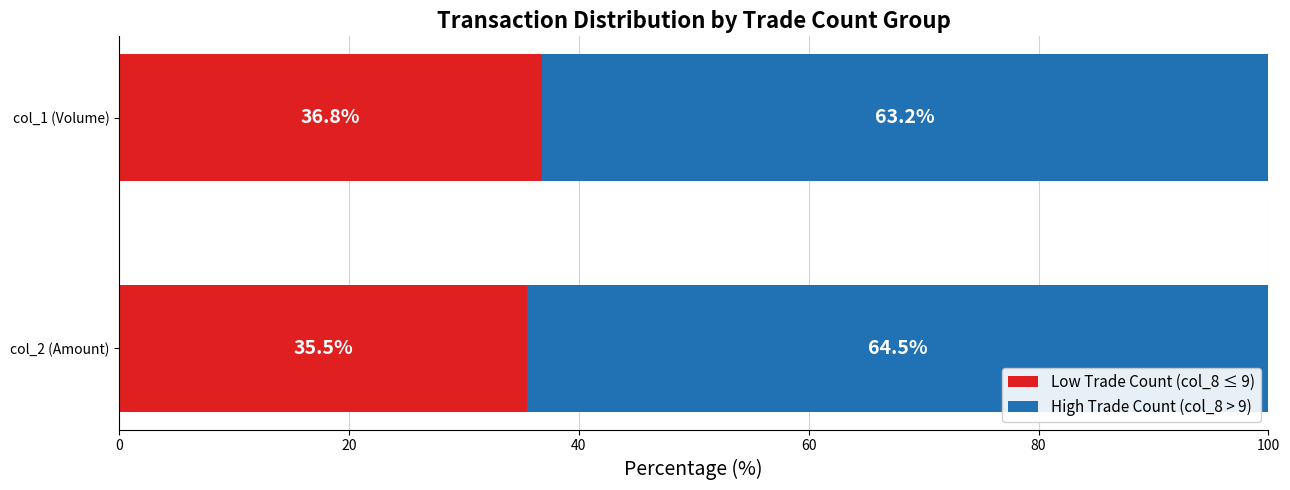

Which category has the highest value in the Low Trade Count (col_8 ≤ 9) series?

col_1 (Volume)